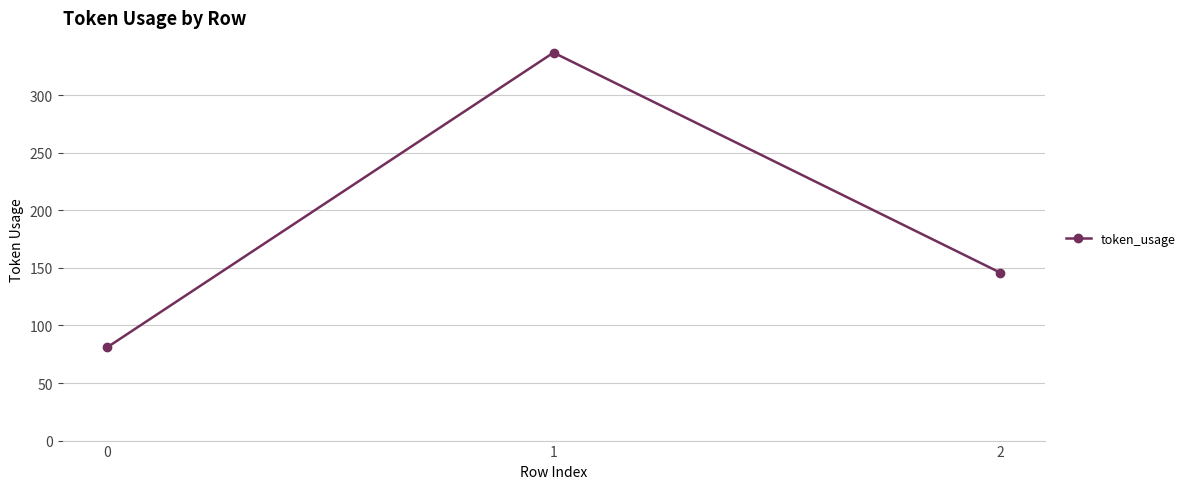

Is it true that the value at 0 is 81?

True